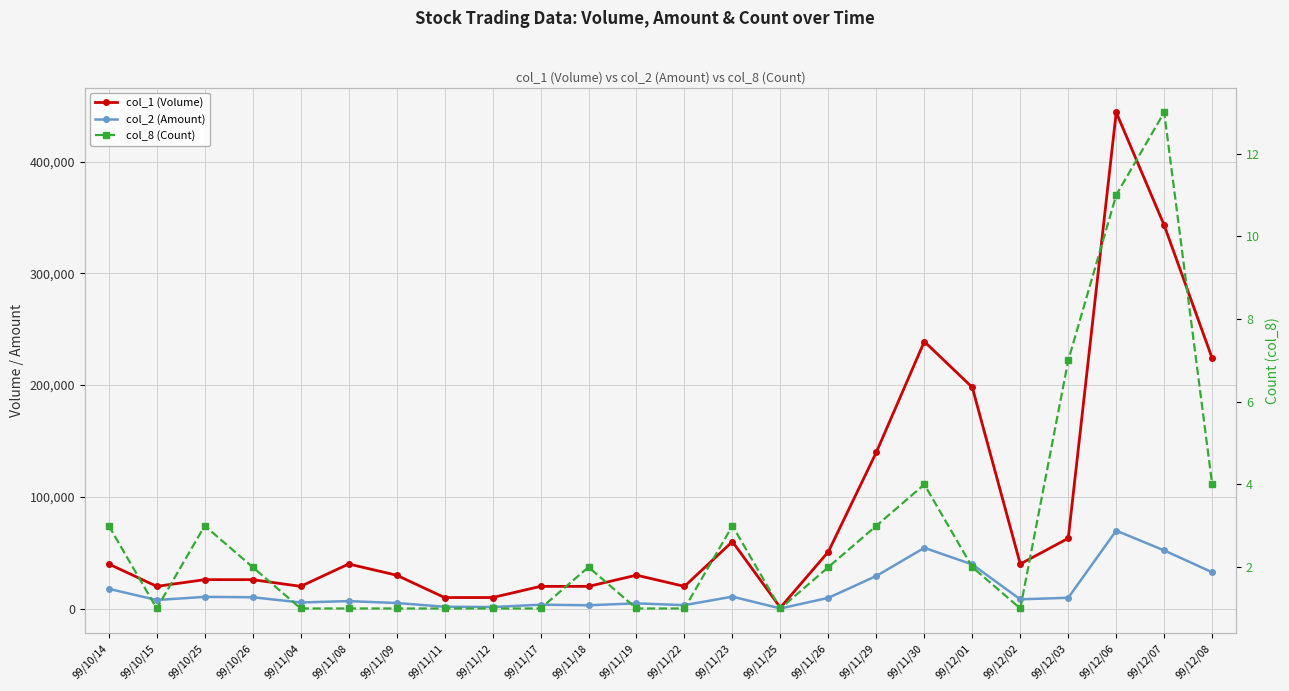

What are all the series names shown in the legend?

col_1 (Volume), col_2 (Amount), col_8 (Count)